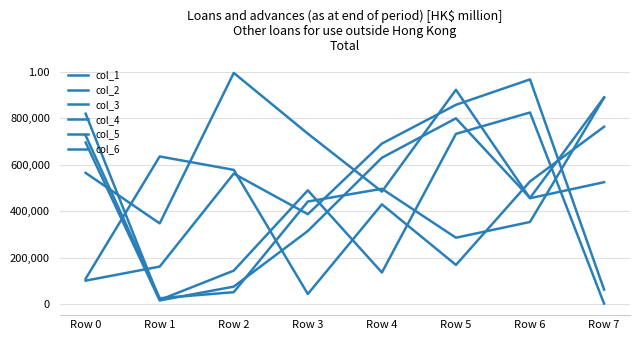

What is the sum of all col_2 values?

3795934